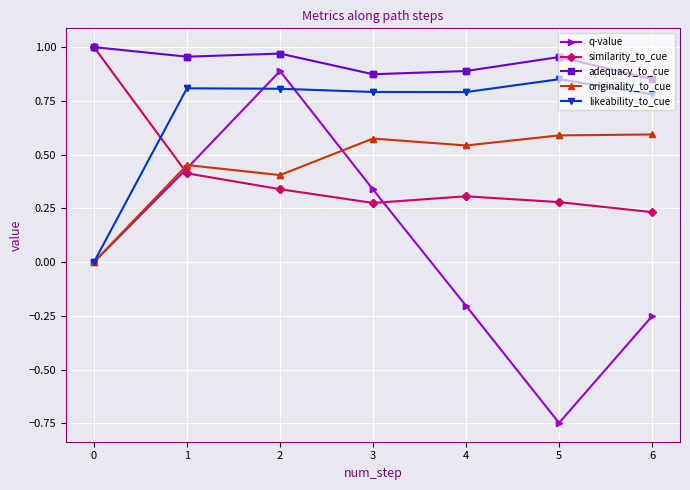

What is the difference between the second highest and minimum values in the similarity_to_cue series?

0.8